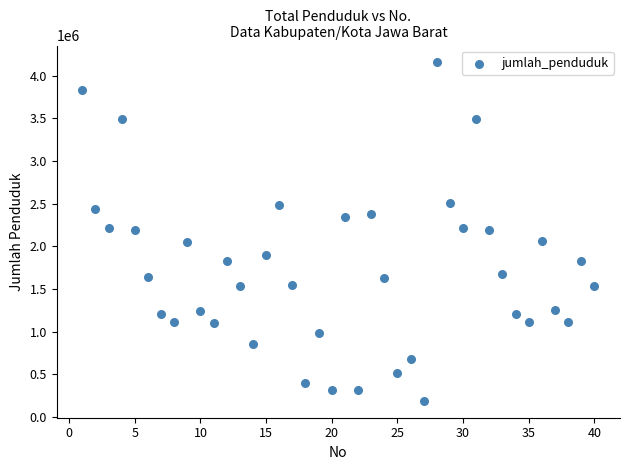

What is the range of Y values (max minus min)?

3962222